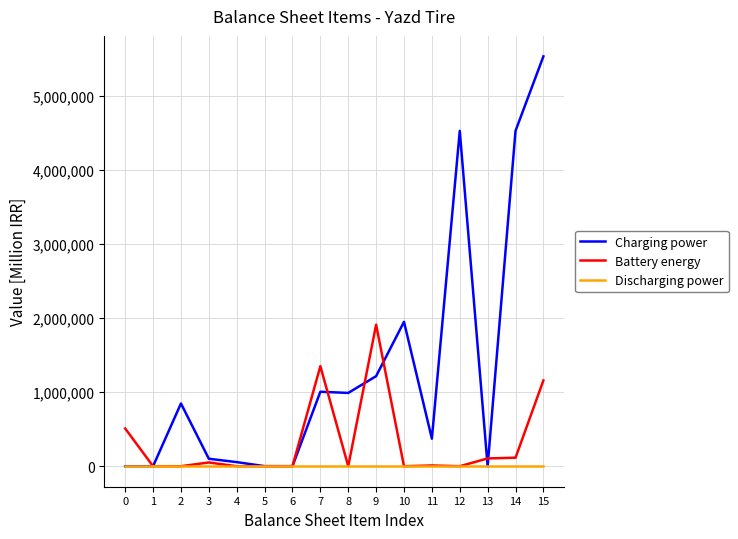

True or false: Battery energy has a value of 105316 at 13.

True